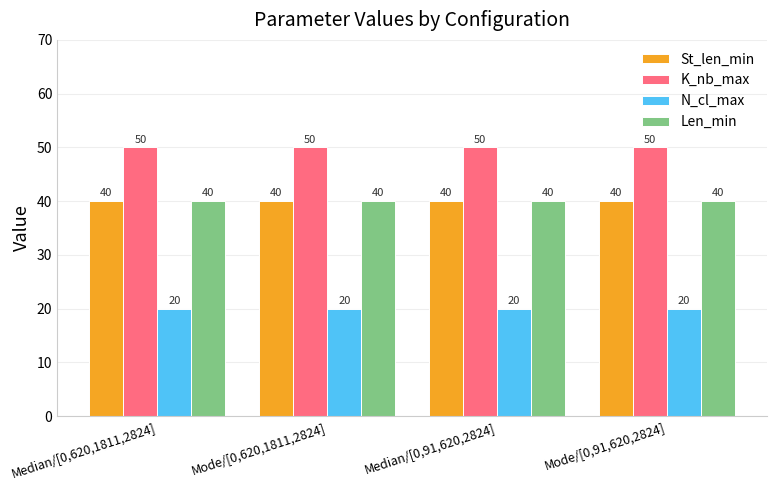

What is the value of the K_nb_max bar at the 3rd from the left?

50